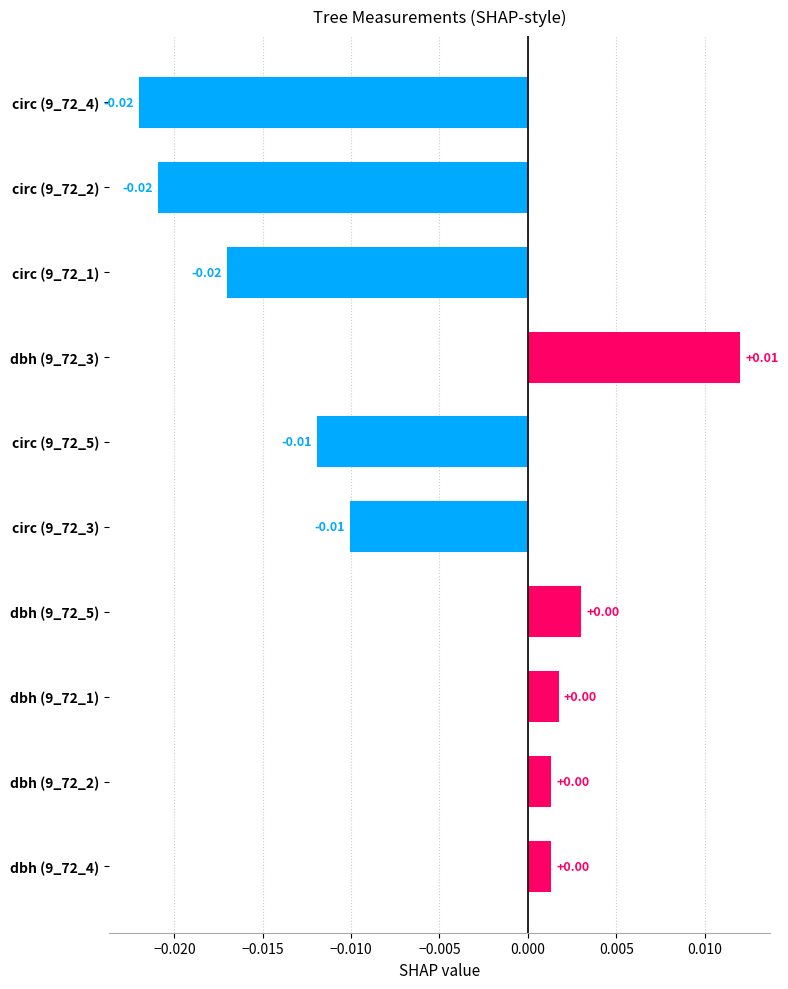

How many bars are there in total?

10